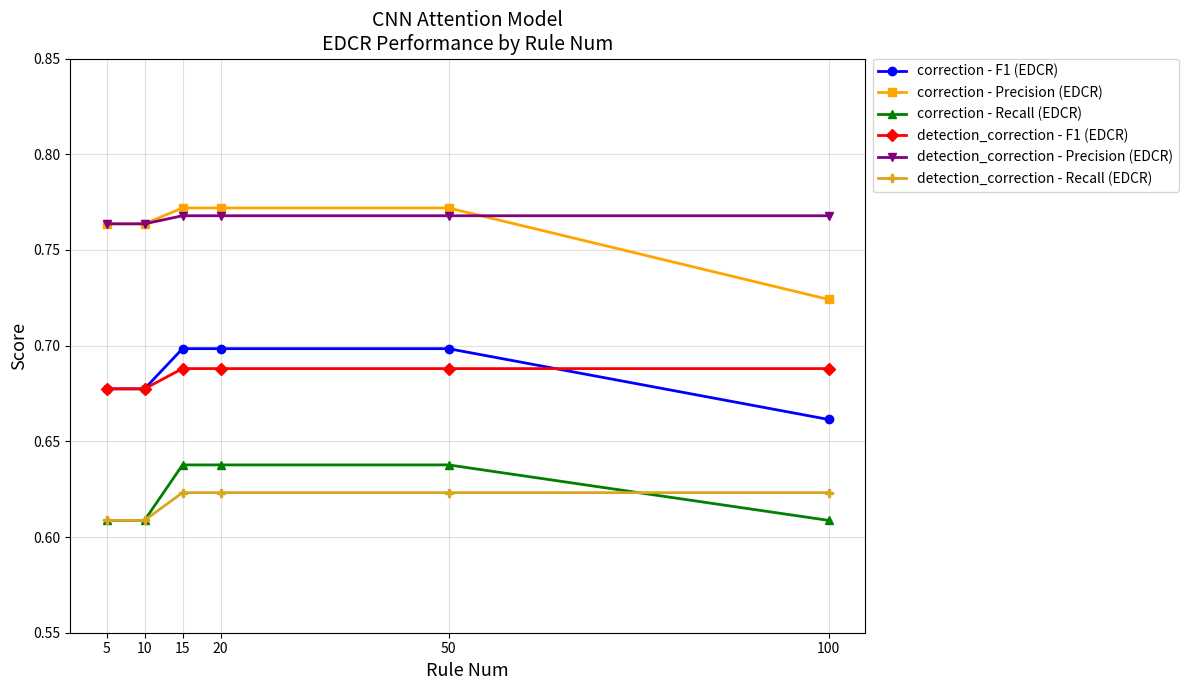

Does the chart display data point markers on the line(s)?

Yes